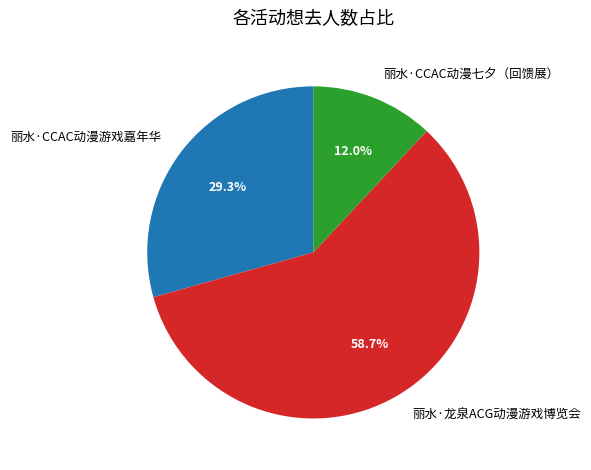

True or false: 丽水·CCAC动漫七夕（回馈展） accounts for 12% of the total.

True